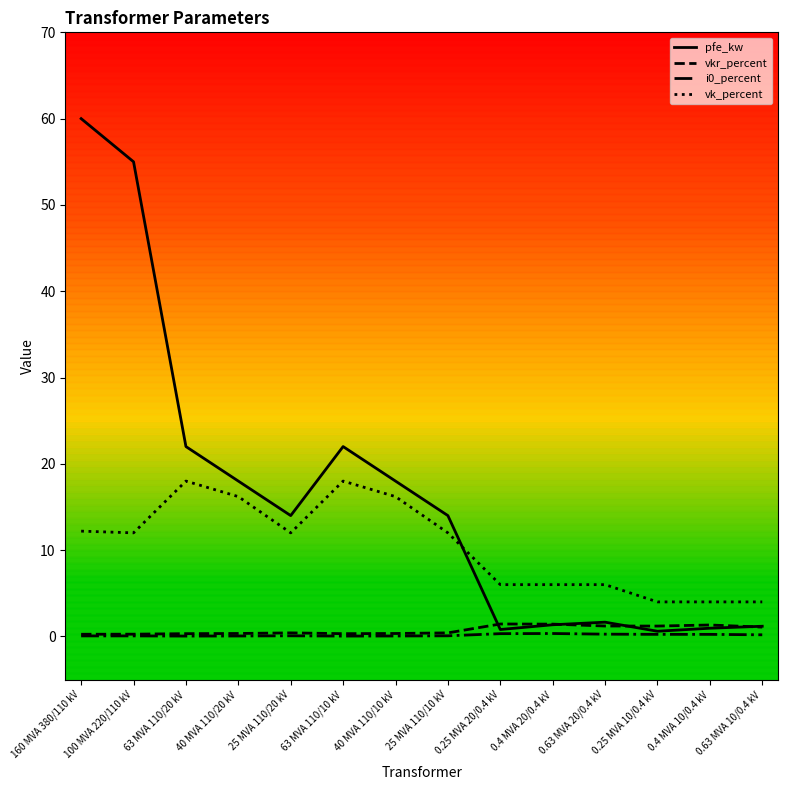

Which series has the largest range (max minus min)?

pfe_kw